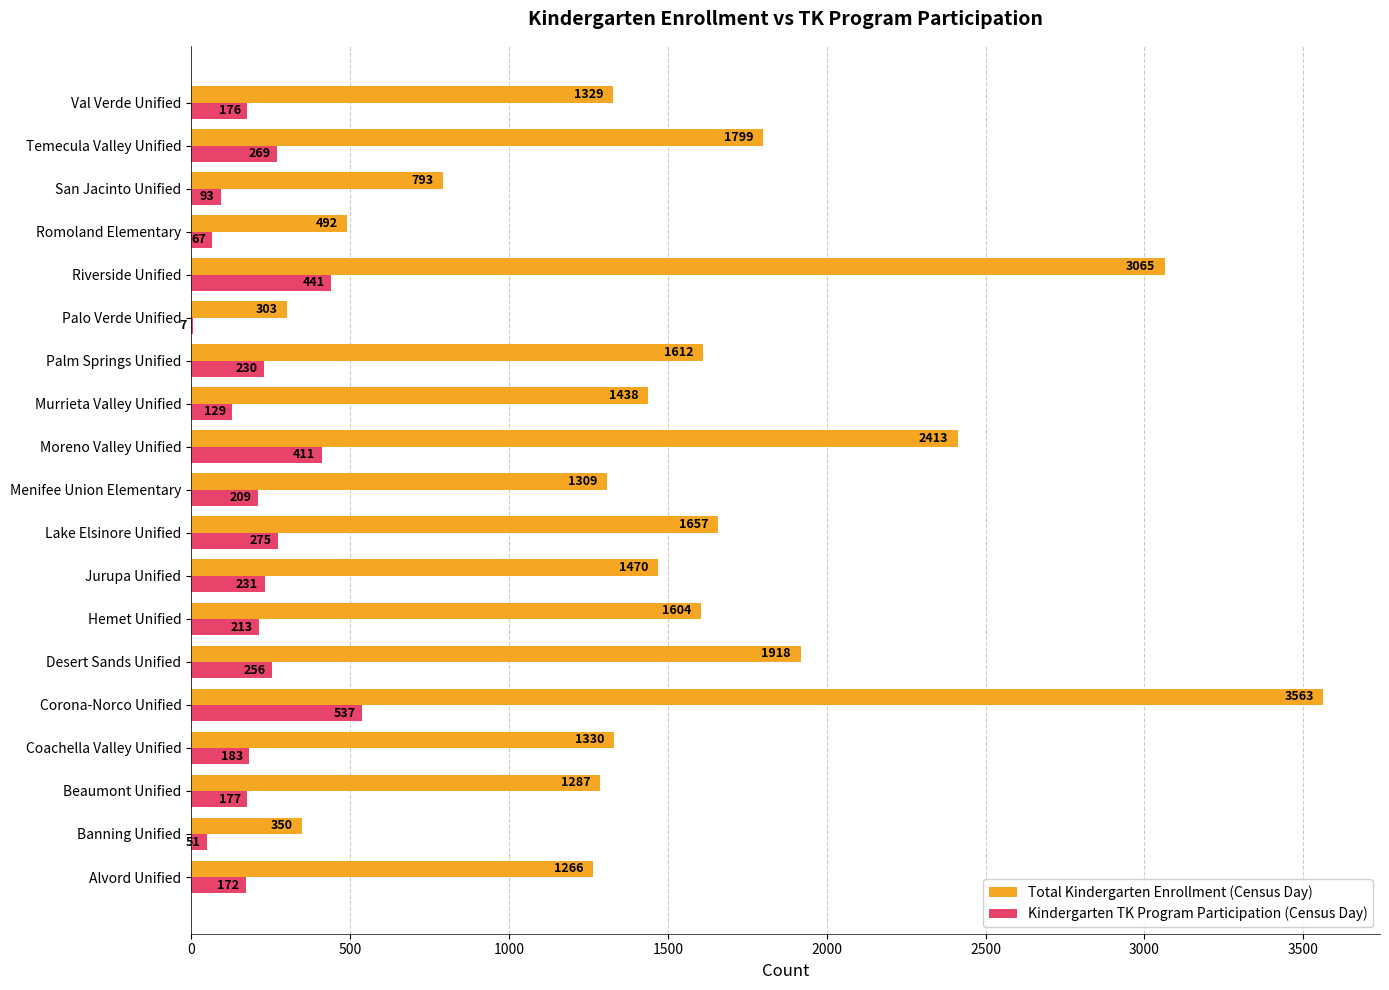

Which category has the highest value in the Total Kindergarten Enrollment (Census Day) series?

Corona-Norco Unified